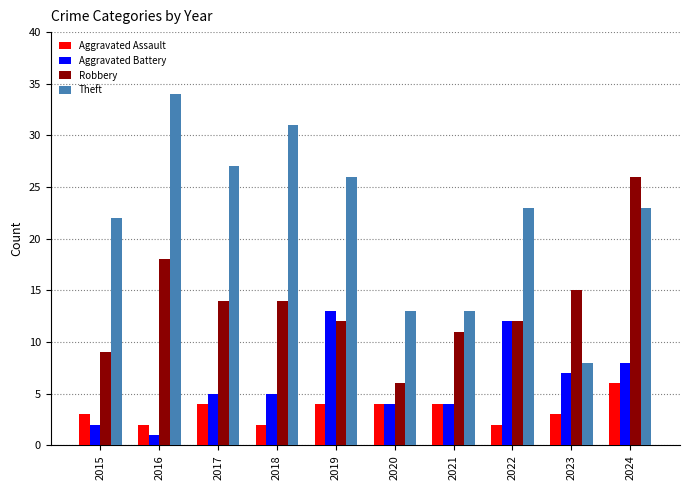

How many data points does each series have?

10